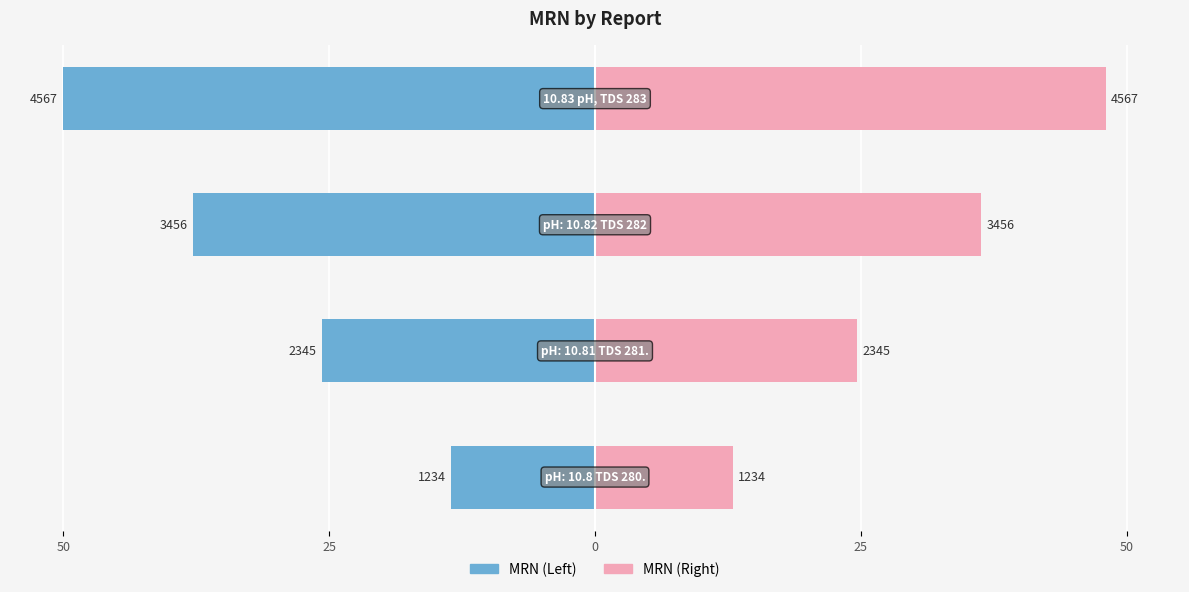

What is the difference between the maximum and minimum values in the MRN (Left) series?

36.5